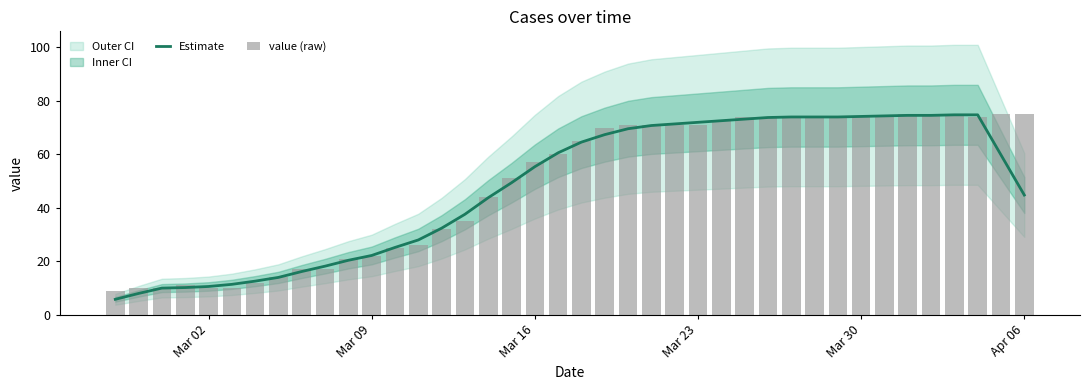

True or false: Estimate has a value of 118.0 at Mar 23.

False